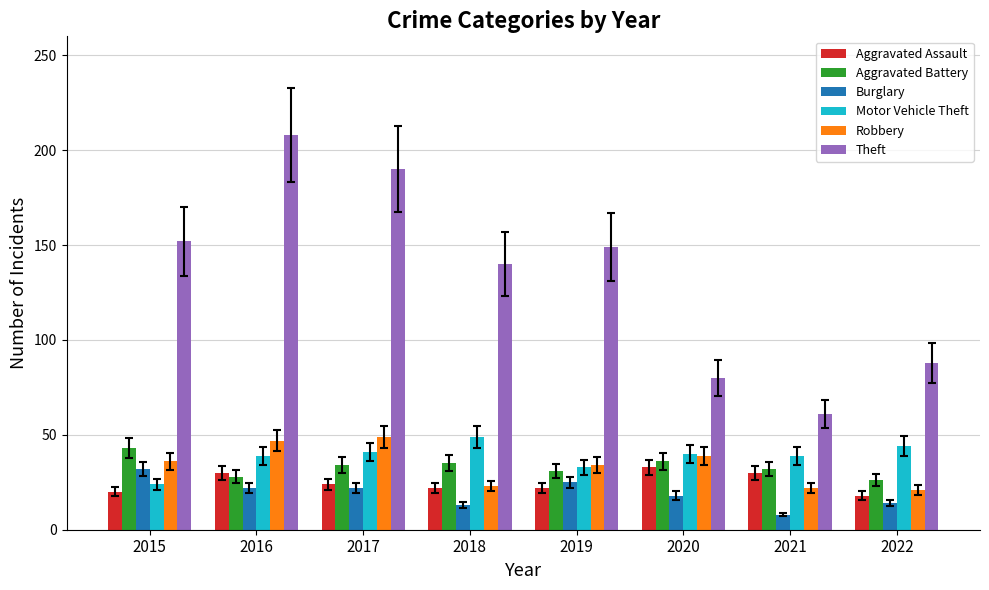

The value of Theft at 2019 is 242. True or false?

False